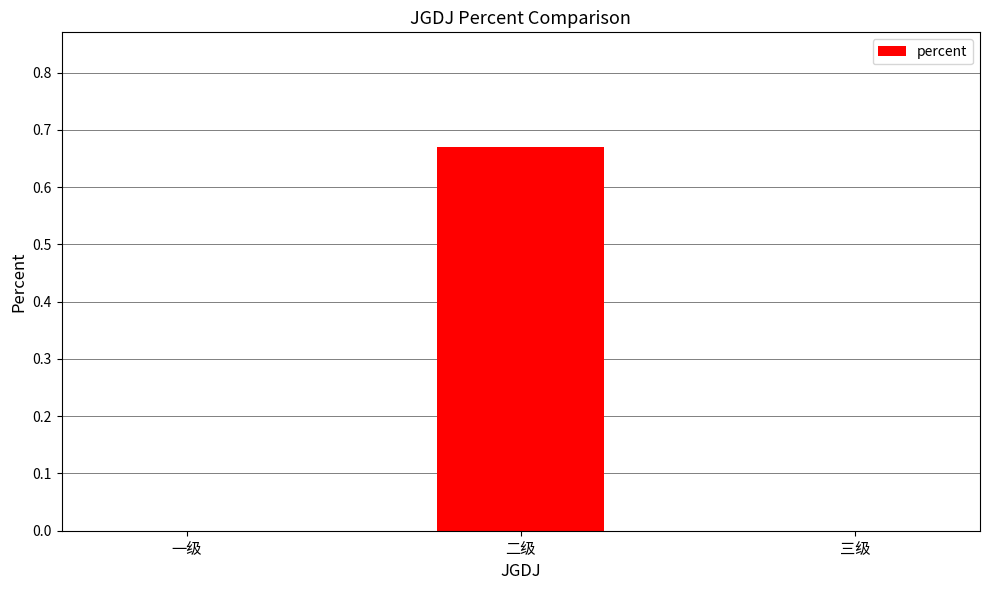

True or false: the data shows 0.0 at 一级.

True